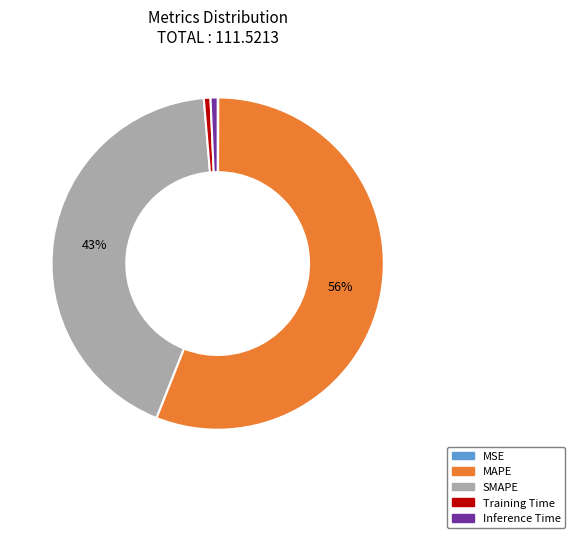

The Training Time slice represents 1% of the pie. True or false?

True